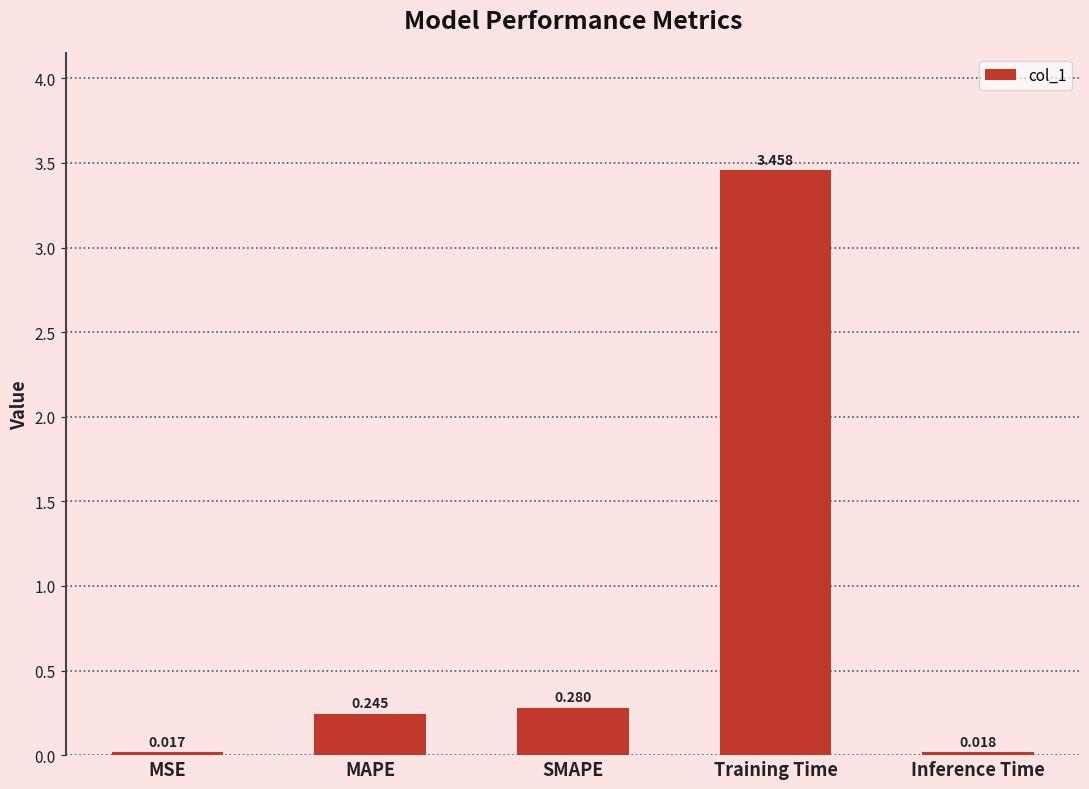

What is the label of the 3rd bar from the right?

SMAPE